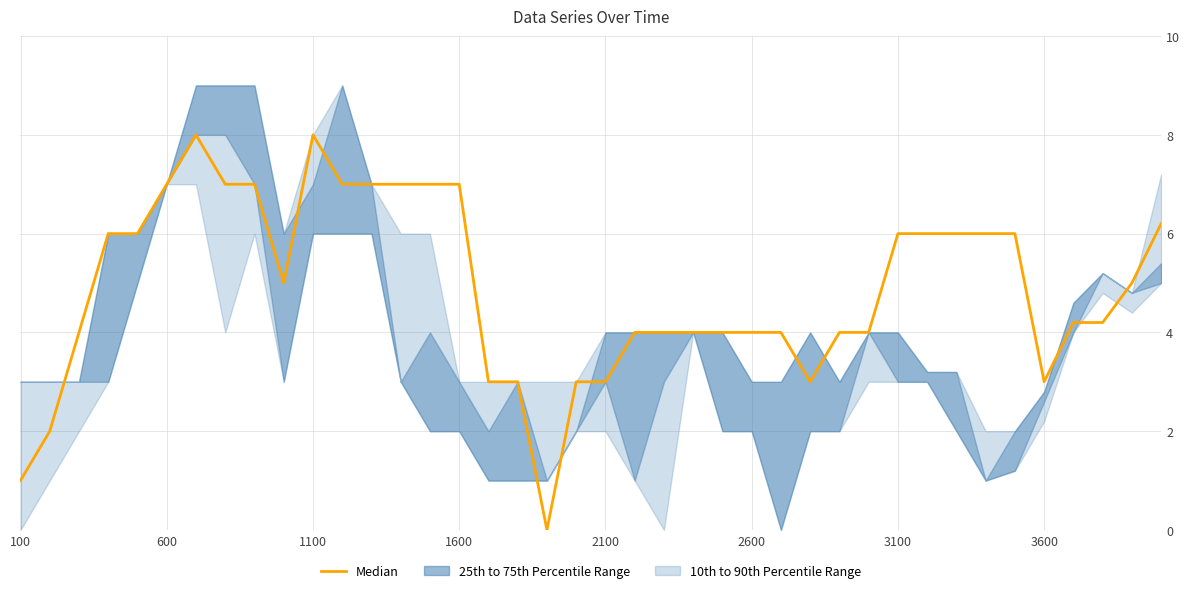

Reading left to right, what are all the values shown in this chart?

1.0	2.0	4.0	6.0	6.0	7.0	8.0	7.0	7.0	5.0	8.0	7.0	7.0	7.0	7.0	7.0	3.0	3.0	0.0	3.0	3.0	4.0	4.0	4.0	4.0	4.0	4.0	3.0	4.0	4.0	6.0	6.0	6.0	6.0	6.0	3.0	4.2	4.2	5.0	6.2